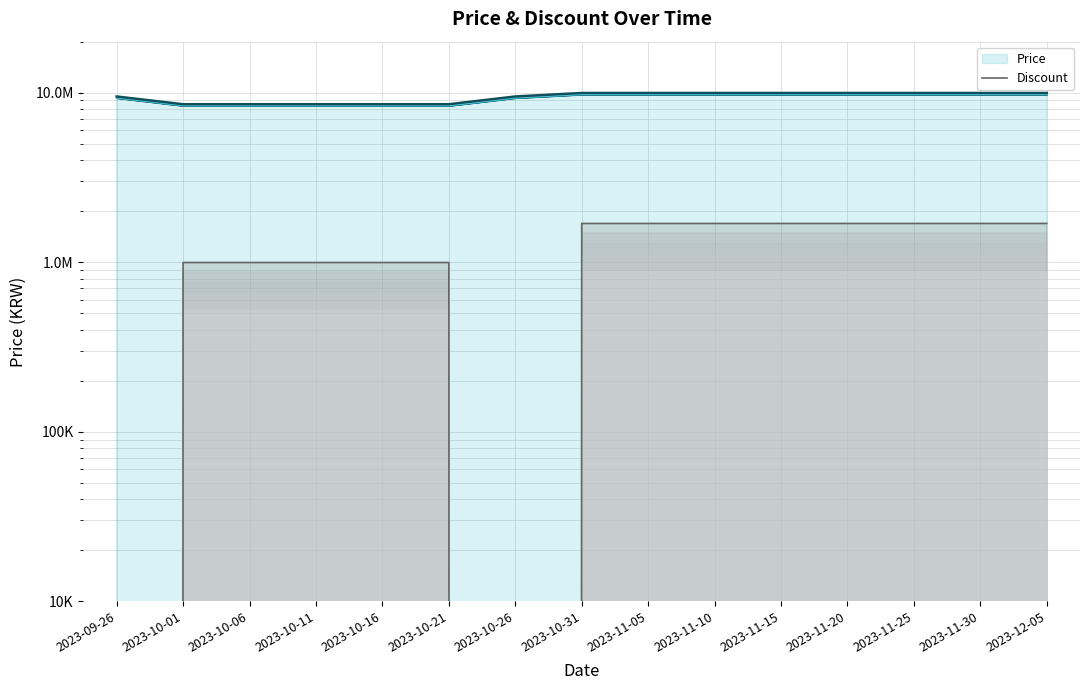

What is the label of the 1st point from the right?

2023-12-05